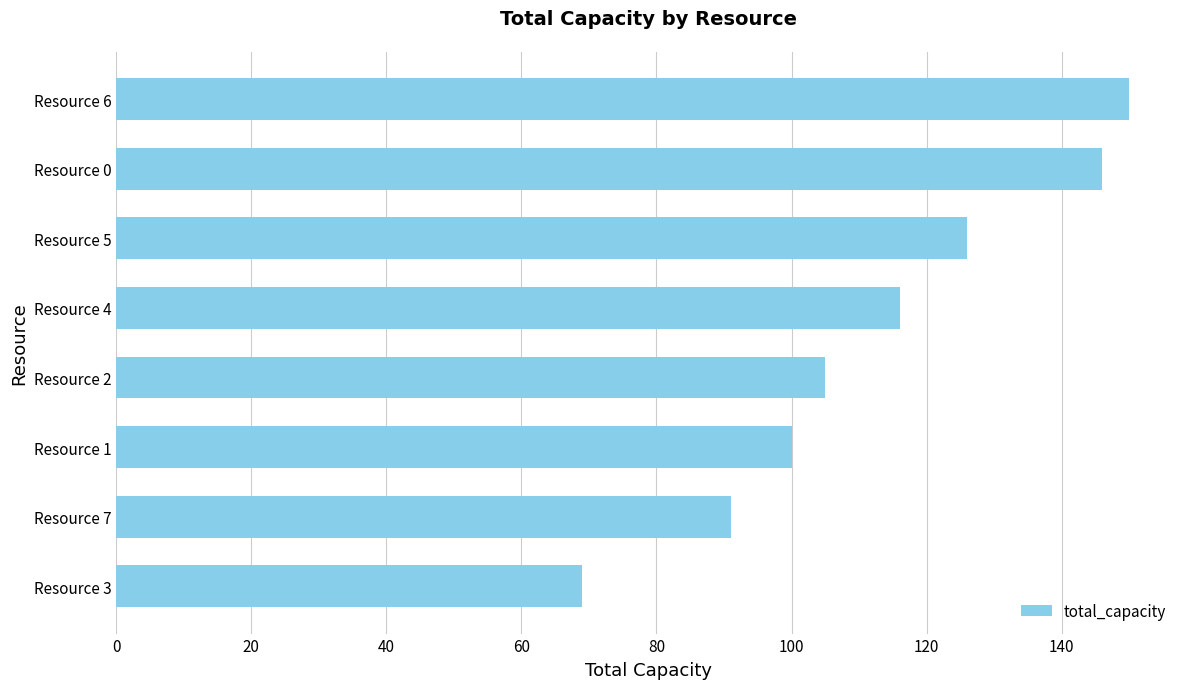

What is the greatest value displayed?

150